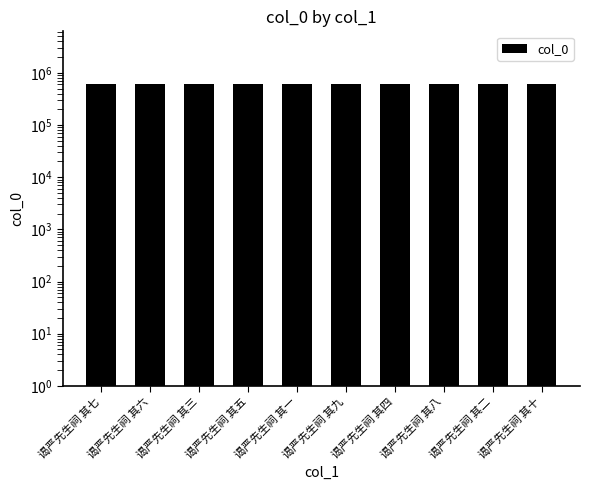

Reading right to left, list all the values displayed in this chart.

谒严先生祠 其十=624847	谒严先生祠 其二=624839	谒严先生祠 其八=624845	谒严先生祠 其四=624841	谒严先生祠 其九=624846	谒严先生祠 其一=624838	谒严先生祠 其五=624842	谒严先生祠 其三=624840	谒严先生祠 其六=624843	谒严先生祠 其七=624844